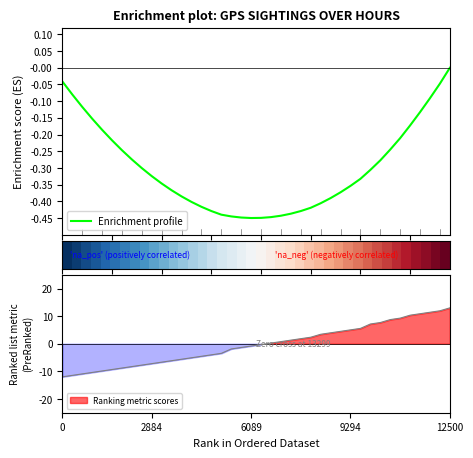

Is this an area chart (filled region under the line)?

No